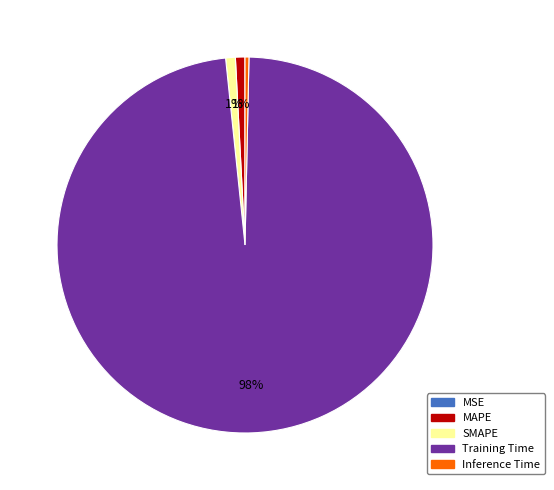

True or false: MAPE accounts for 11% of the total.

False